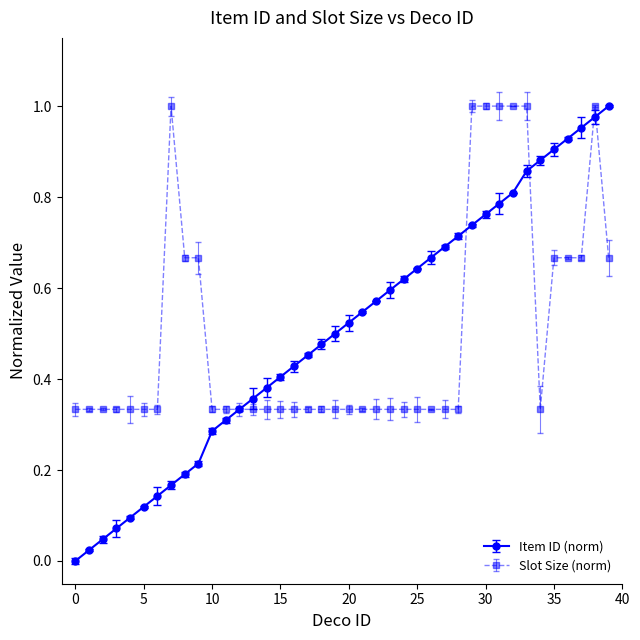

Which series has the widest spread of values?

Item ID (norm)